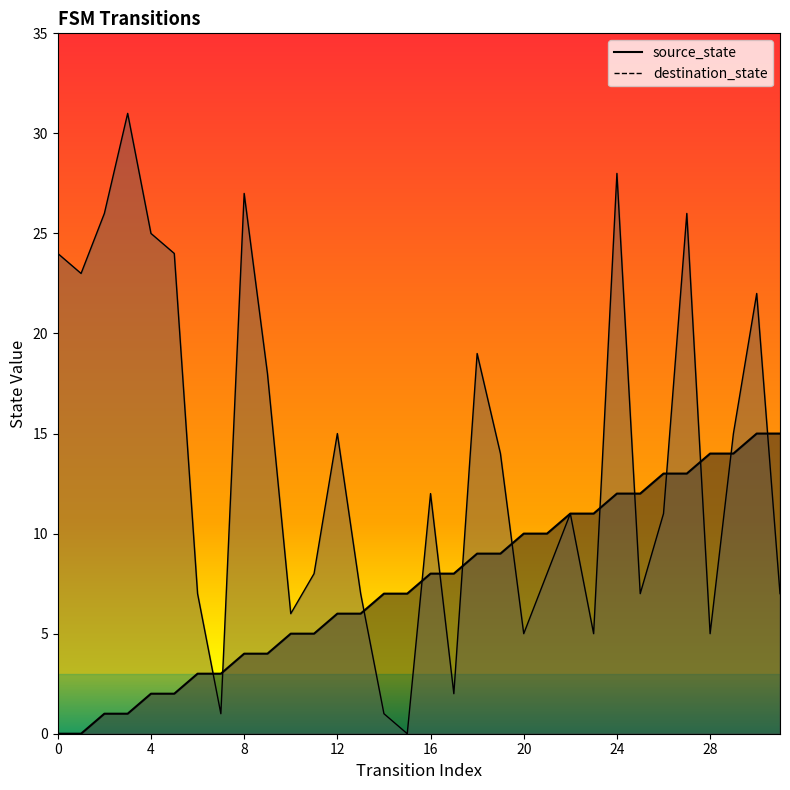

Reading left to right, list all the values displayed in this chart.

source_state: 0=0	1=0	2=1	3=1	4=2	5=2	6=3	7=3	8=4	9=4	10=5	11=5	12=6	13=6	14=7	15=7	16=8	17=8	18=9	19=9	20=10	21=10	22=11	23=11	24=12	25=12	26=13	27=13	28=14	29=14	30=15	31=15
destination_state: 0=24	1=23	2=26	3=31	4=25	5=24	6=7	7=1	8=27	9=18	10=6	11=8	12=15	13=7	14=1	15=0	16=12	17=2	18=19	19=14	20=5	21=8	22=11	23=5	24=28	25=7	26=11	27=26	28=5	29=15	30=22	31=7